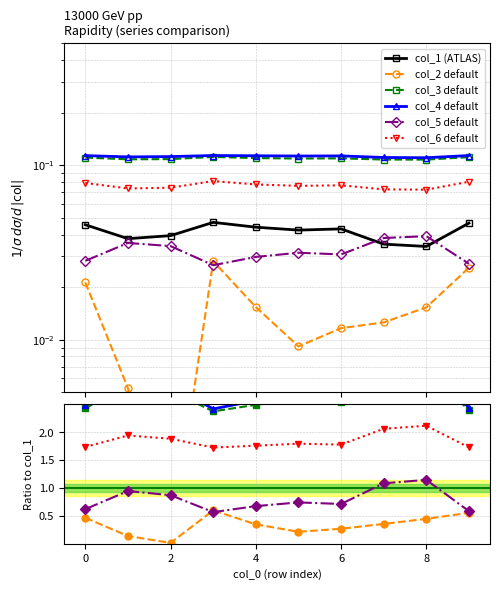

The col_1 (ATLAS) series shows 0.0 at 4. True or false?

False